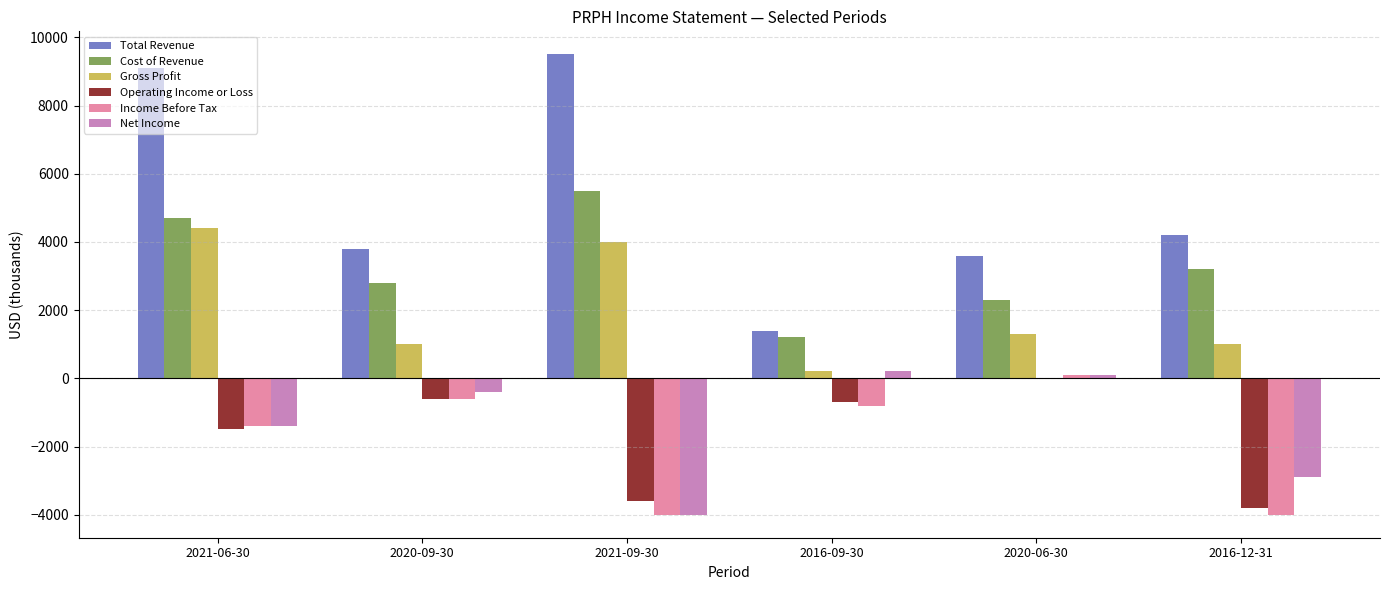

Reading left to right, what are all the values shown in this chart?

Total Revenue: 2021-06-30=9100	2020-09-30=3800	2021-09-30=9500	2016-09-30=1400	2020-06-30=3600	2016-12-31=4200
Cost of Revenue: 2021-06-30=4700	2020-09-30=2800	2021-09-30=5500	2016-09-30=1200	2020-06-30=2300	2016-12-31=3200
Gross Profit: 2021-06-30=4400	2020-09-30=1000	2021-09-30=4000	2016-09-30=200	2020-06-30=1300	2016-12-31=1000
Operating Income or Loss: 2021-06-30=-1500	2020-09-30=-600	2021-09-30=-3600	2016-09-30=-700	2020-06-30=0	2016-12-31=-3800
Income Before Tax: 2021-06-30=-1400	2020-09-30=-600	2021-09-30=-4000	2016-09-30=-800	2020-06-30=100	2016-12-31=-4000
Net Income: 2021-06-30=-1400	2020-09-30=-400	2021-09-30=-4000	2016-09-30=200	2020-06-30=100	2016-12-31=-2900